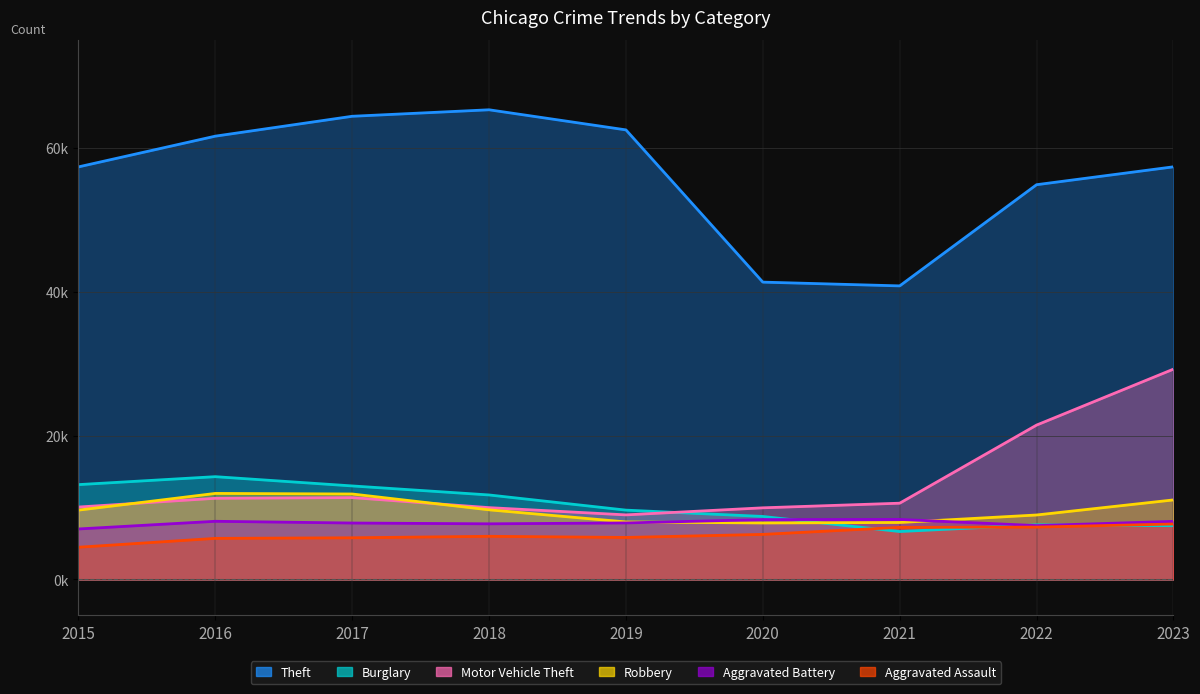

At which category is the sum across all series the highest?

2023